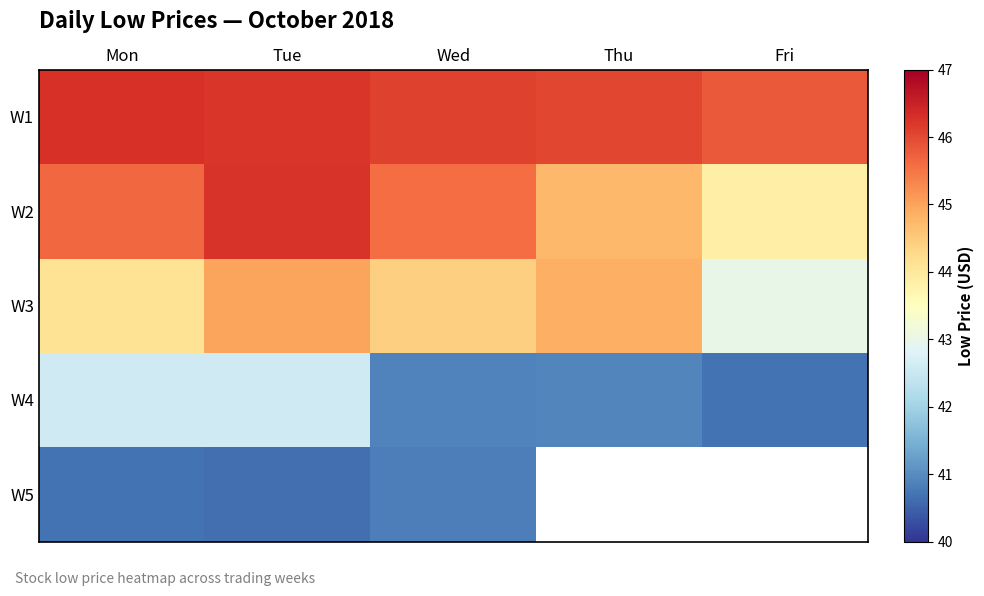

List the labels in order of W2 value, smallest first.

Fri, Thu, Wed, Mon, Tue